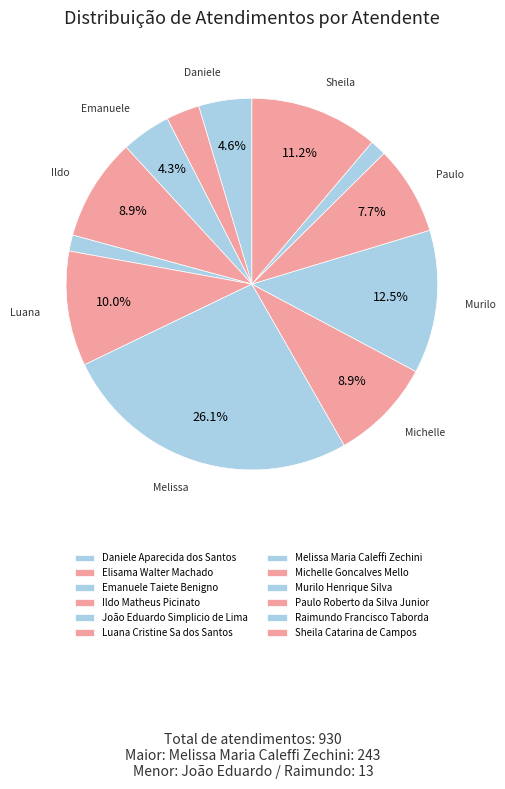

Is the sum of Emanuele Taiete Benigno and Luana Cristine Sa dos Santos greater than half?

No